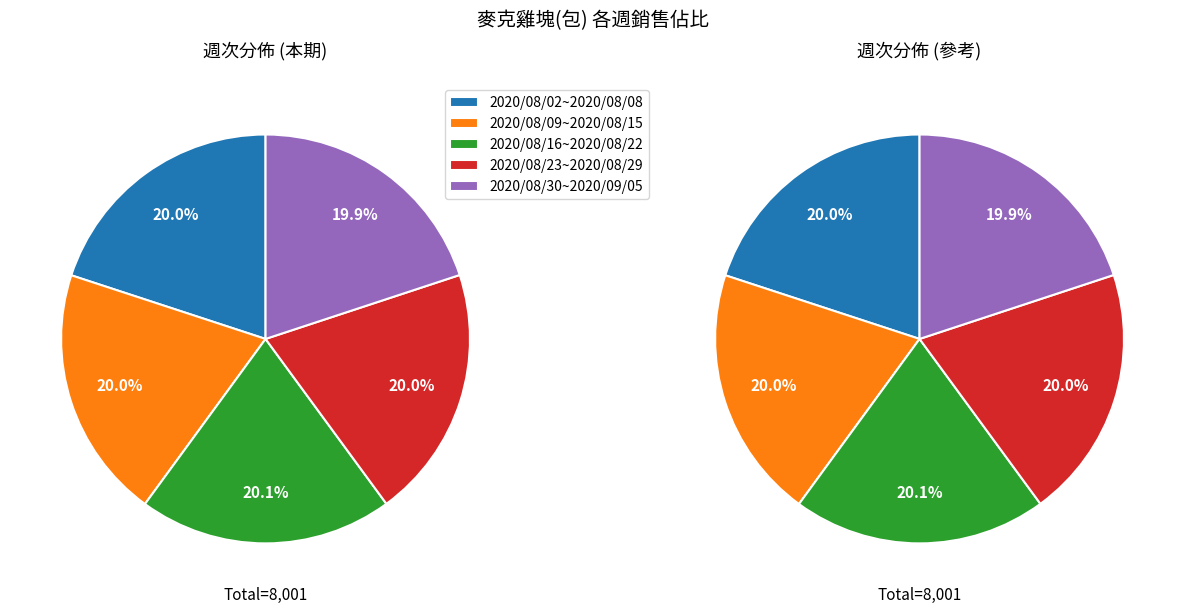

Rank the categories by value from highest to lowest.

2020/08/16~2020/08/22, 2020/08/09~2020/08/15, 2020/08/23~2020/08/29, 2020/08/02~2020/08/08, 2020/08/30~2020/09/05